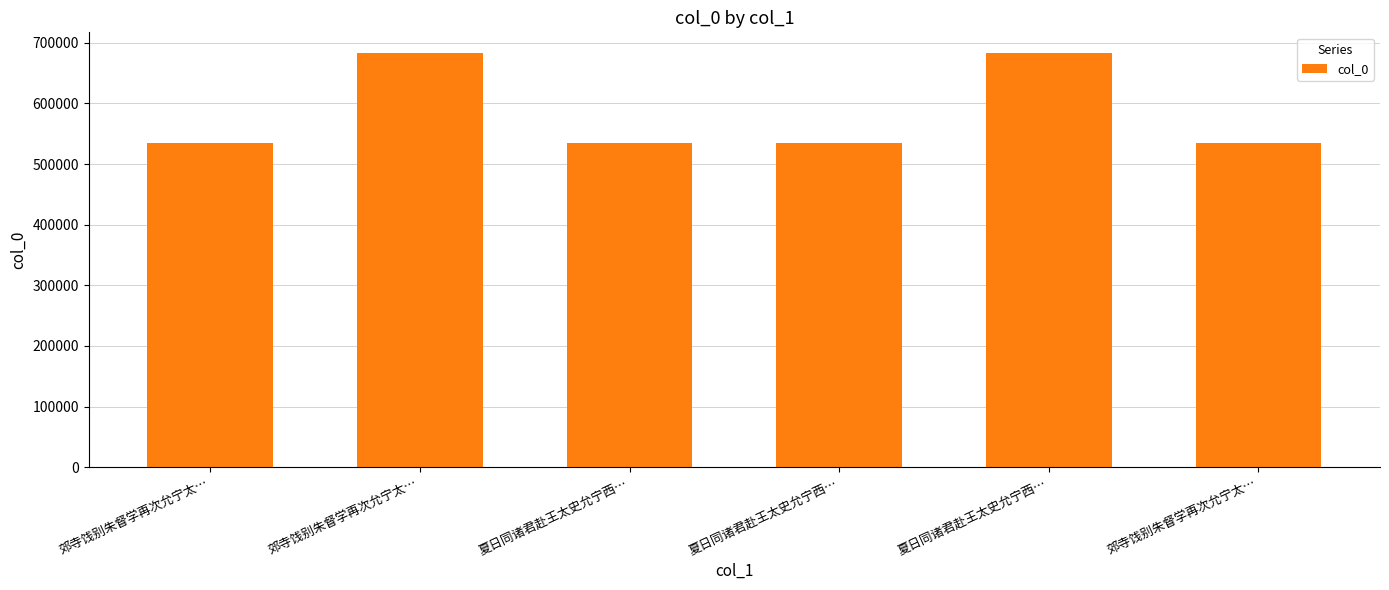

Where is the data nearest to the value 608955?

郊寺饯别朱督学再次允宁太…